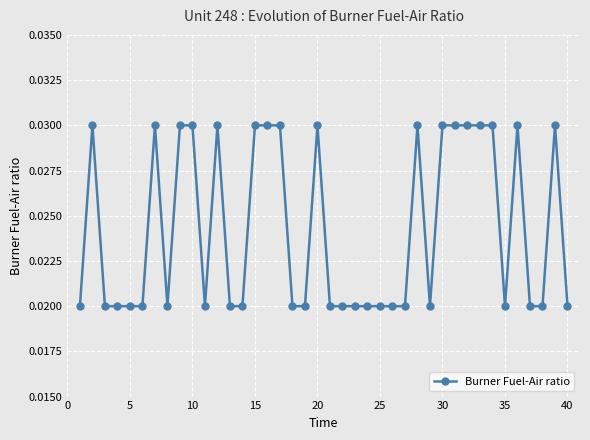

True or false: there are more than 0 points higher than both neighbors.

True